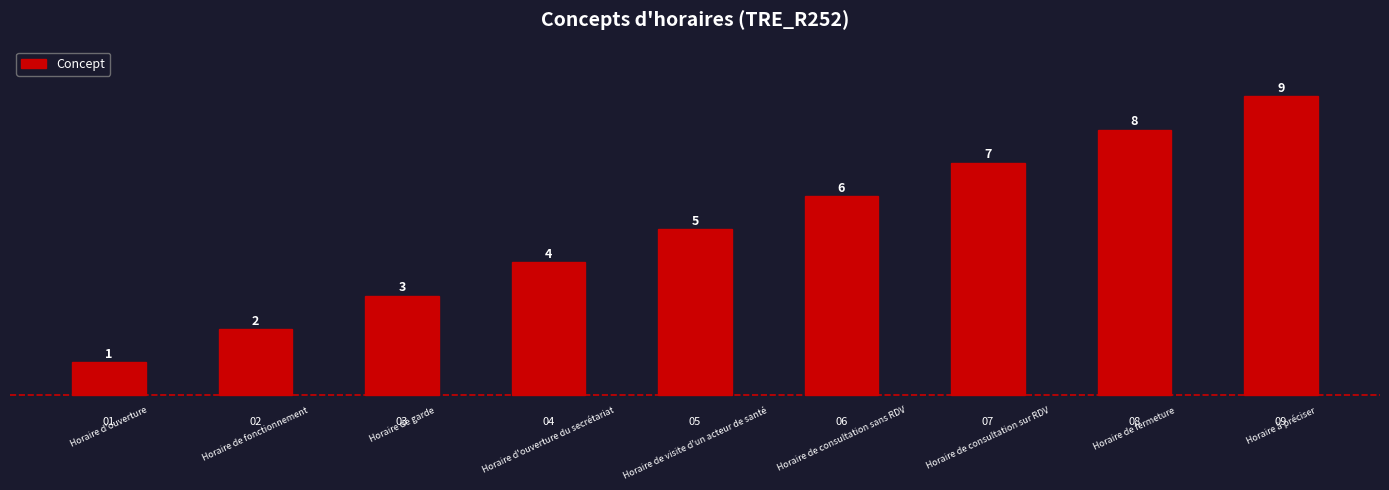

Reading left to right, what are all the values shown in this chart?

01=1	02=2	03=3	04=4	05=5	06=6	07=7	08=8	09=9